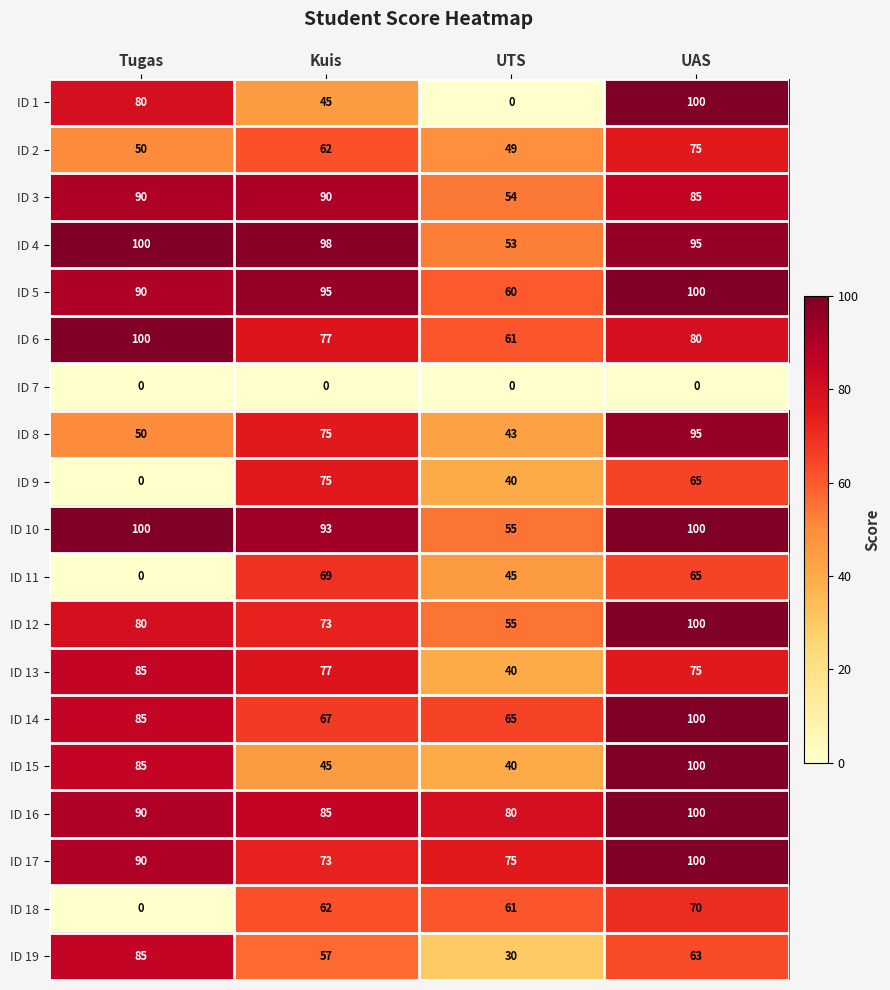

Which series has the widest spread of values?

ID 1